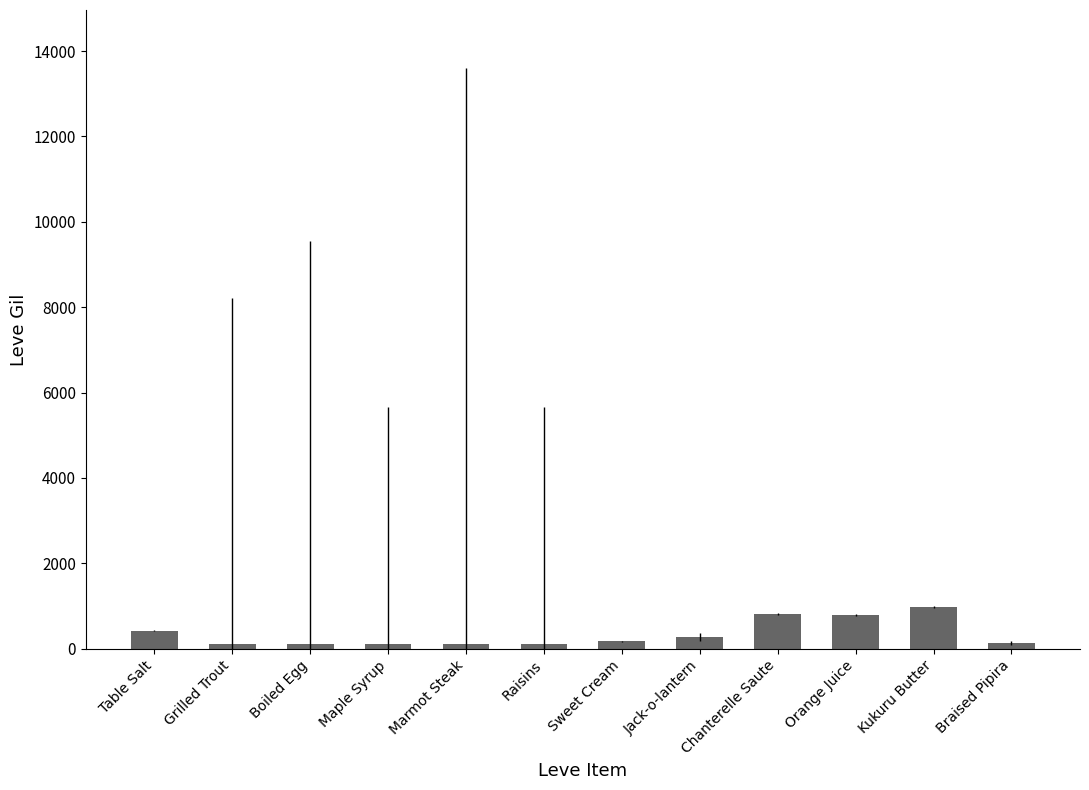

The value at Table Salt is 420. True or false?

True